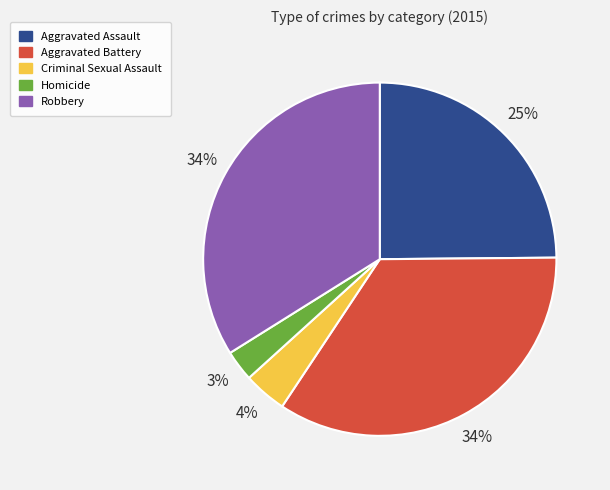

Does any single category account for the majority?

No